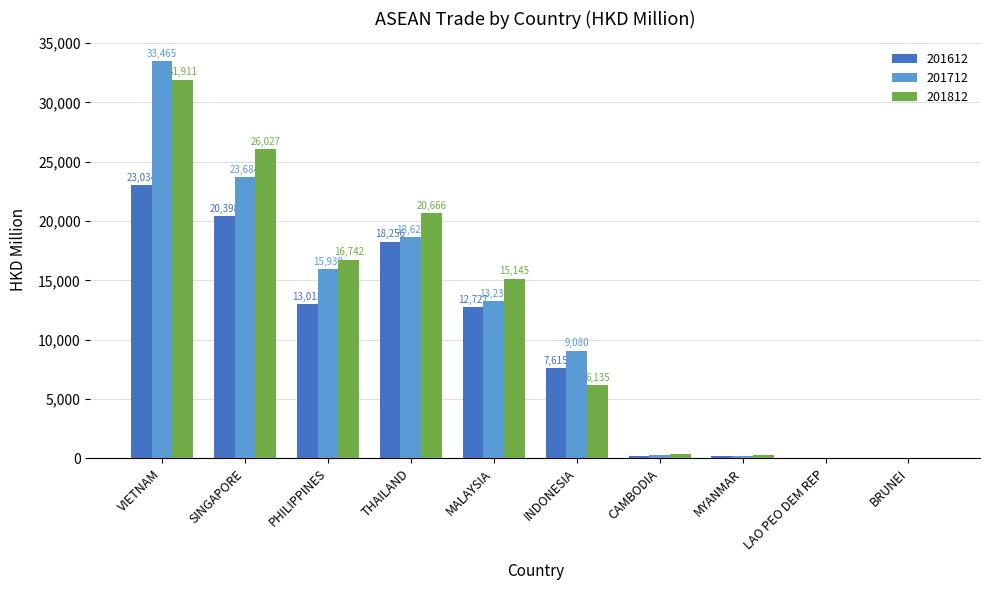

Does the chart contain stacked bars?

No